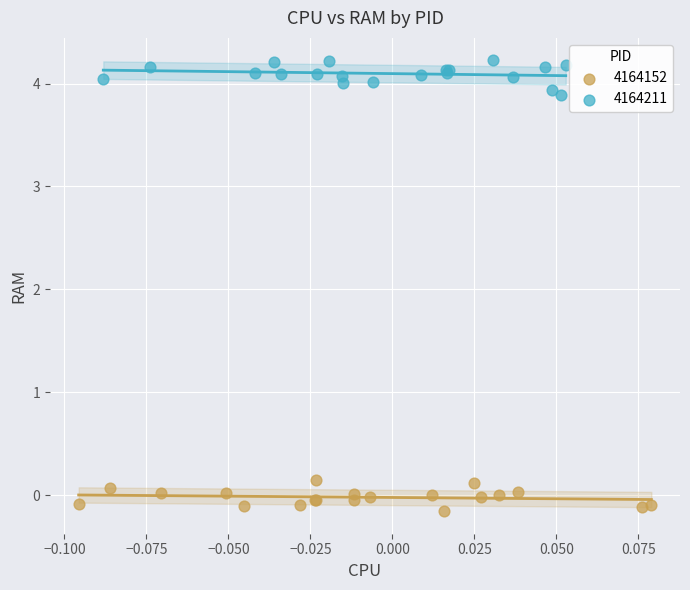

Which series contains the highest Y value?

4164211